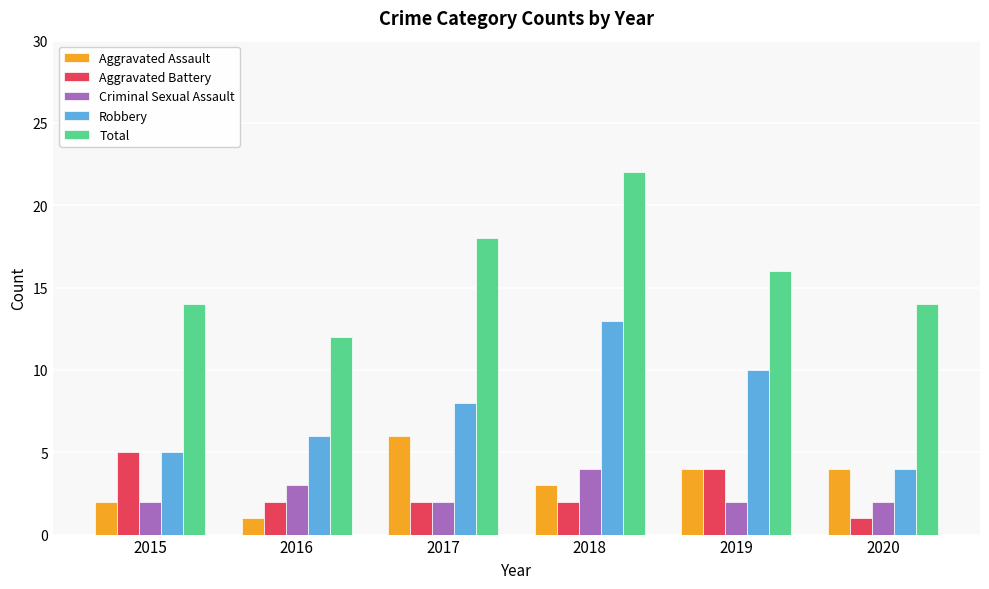

Which category has the lowest value in the Aggravated Assault series?

2016